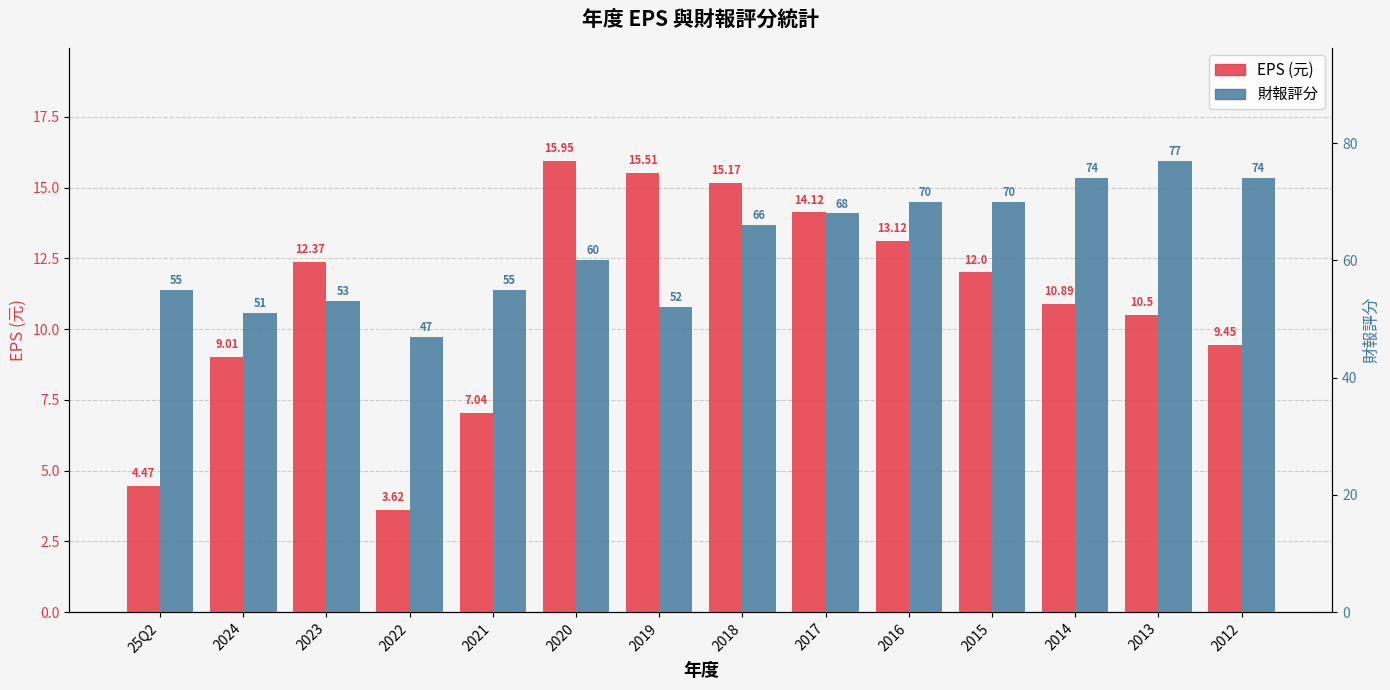

At which category does the chart reach its minimum across all series?

2022